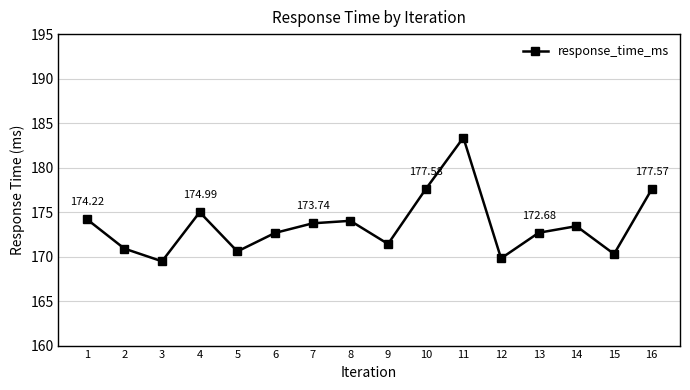

Read the value at 11.

183.4